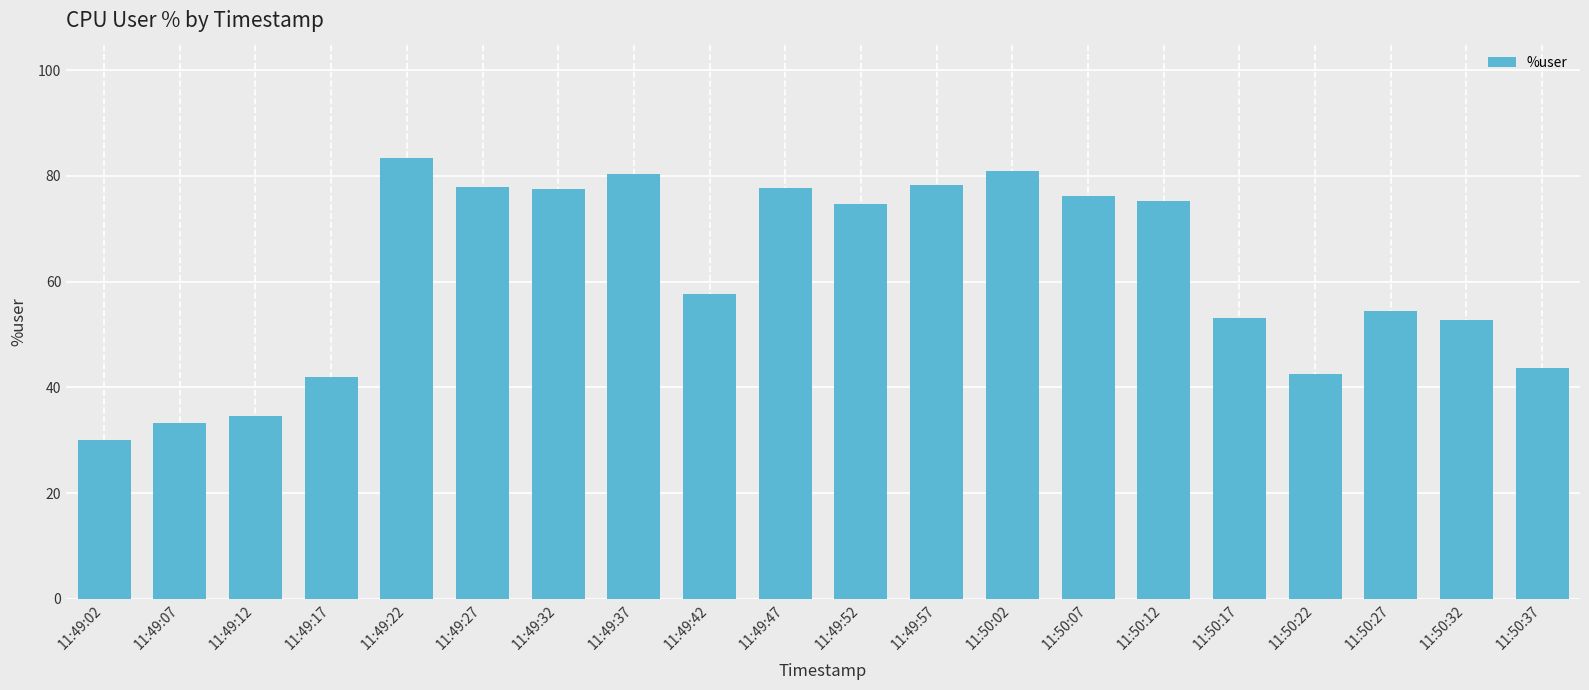

How many data points are above 74?

10